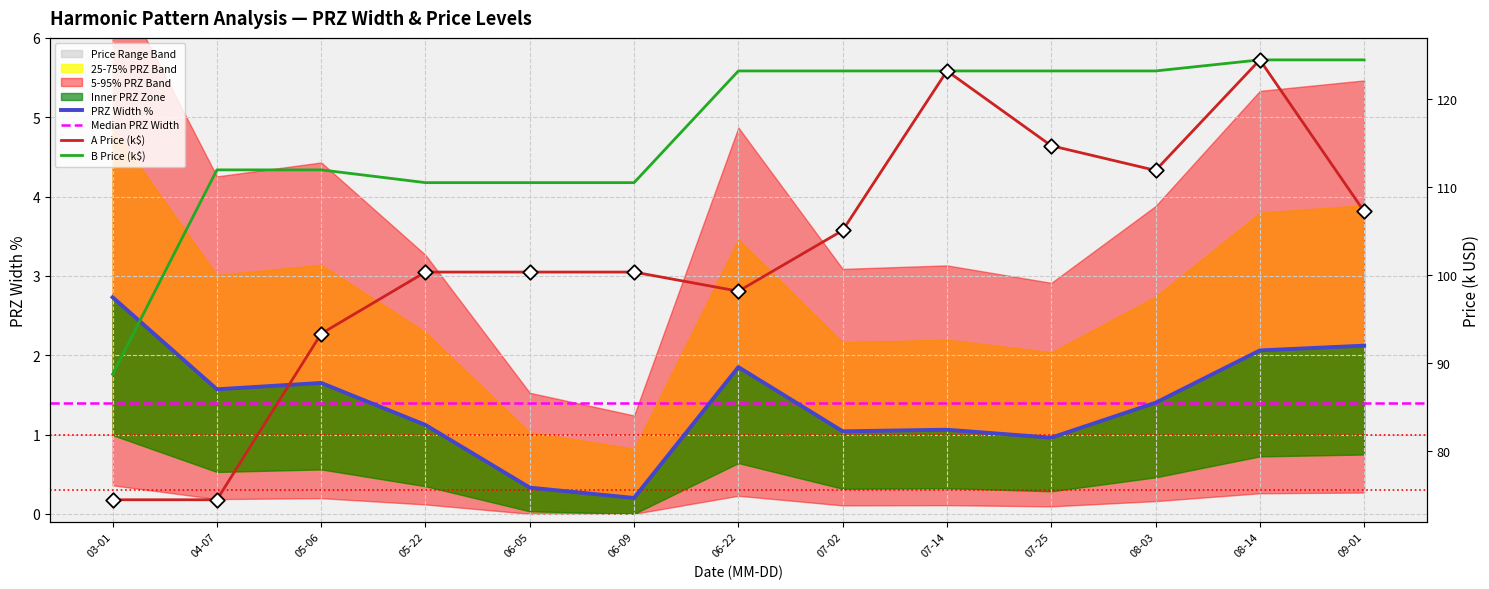

What is the total value across all series at 06-09?

211.1